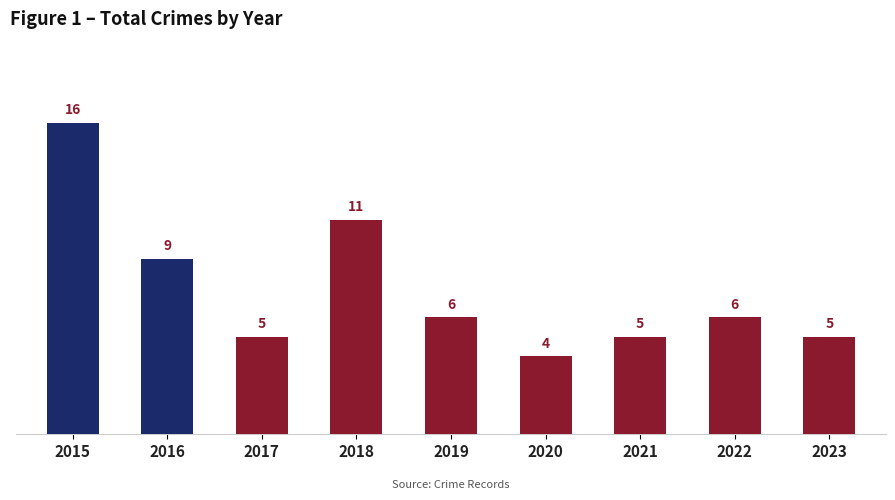

Are the bars horizontal?

No